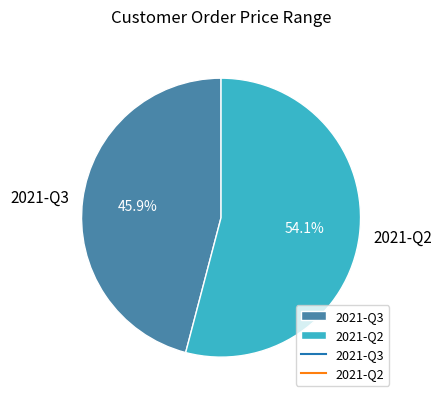

Which category accounts for the majority?

2021-Q2